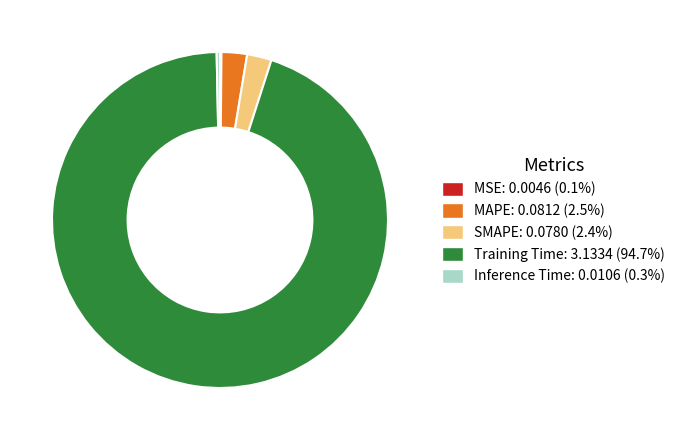

Which category has the biggest portion of the pie?

Training Time